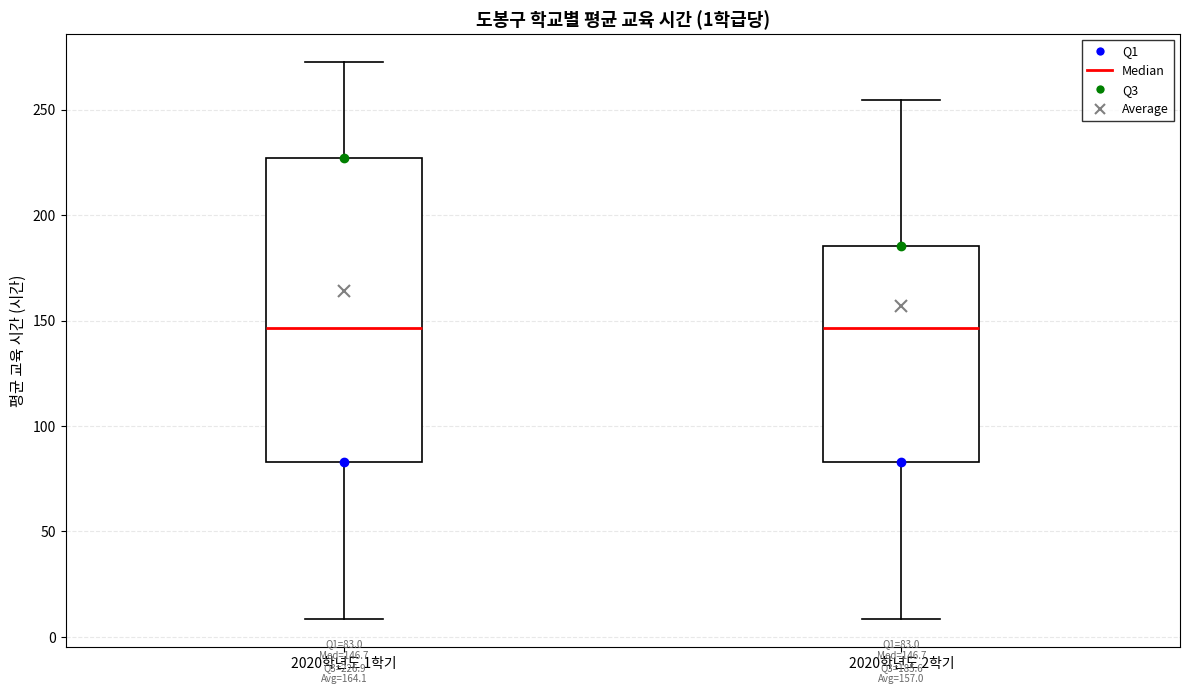

Comparing the boxes themselves (not the whiskers), which one is the tallest?

2020학년도 1학기